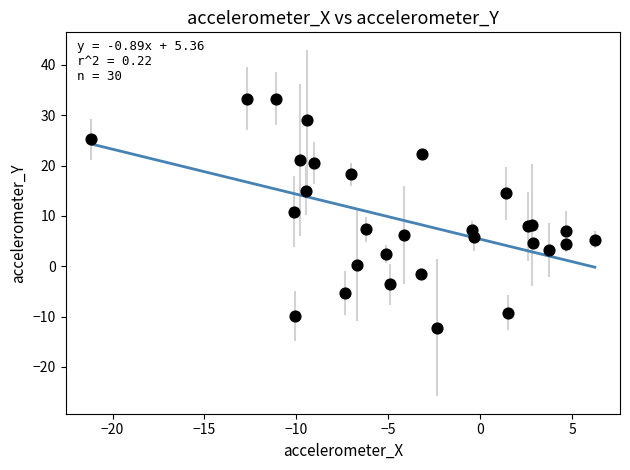

What Y value in the scatter plot is closest to 10?

10.8